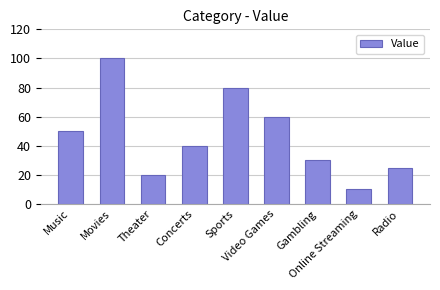

What position from the right is Concerts?

6